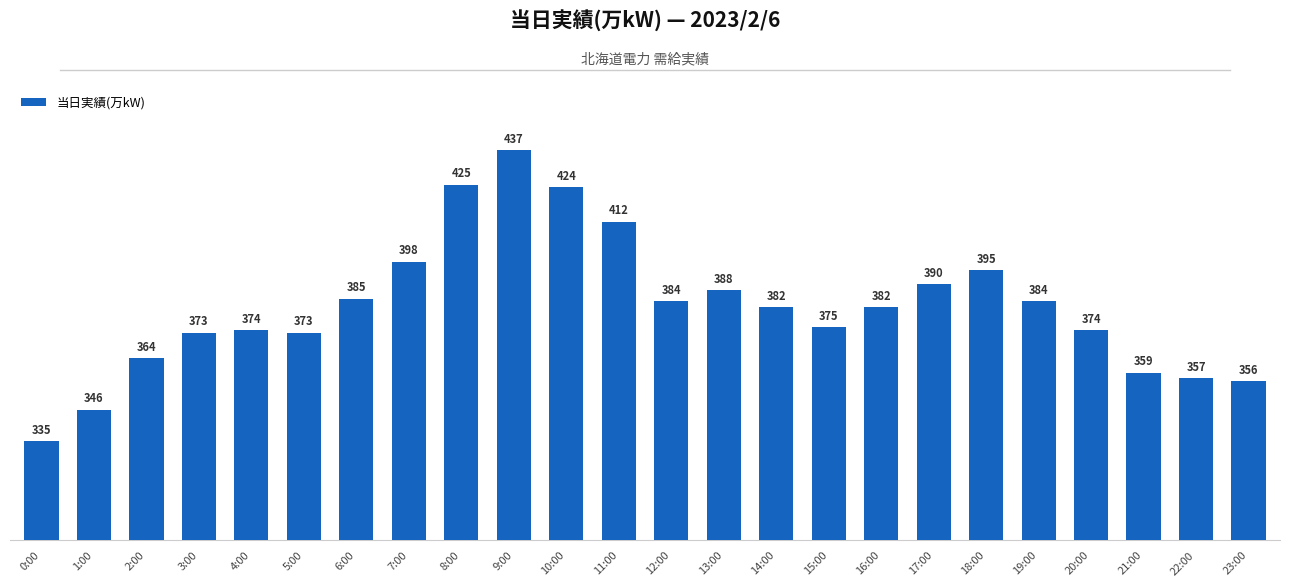

What value does the data have at 23:00, to the nearest 5?

355